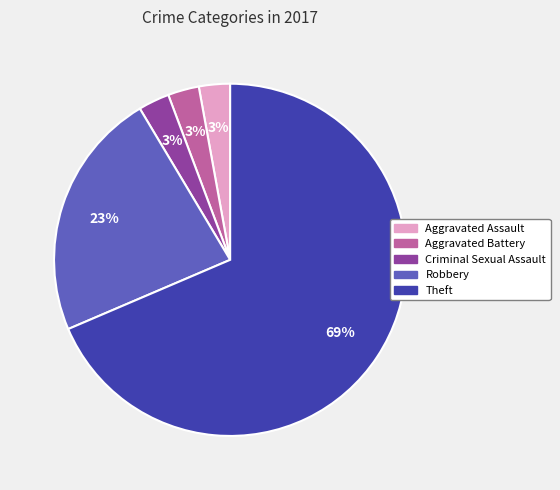

Combined, do Aggravated Battery and Robbery account for over 50%?

No